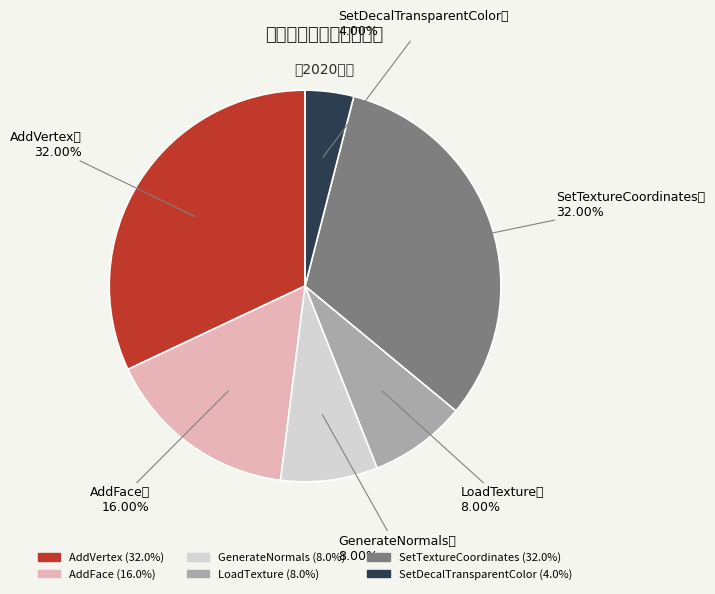

To the nearest percent, what portion does SetDecalTransparentColor represent?

4%